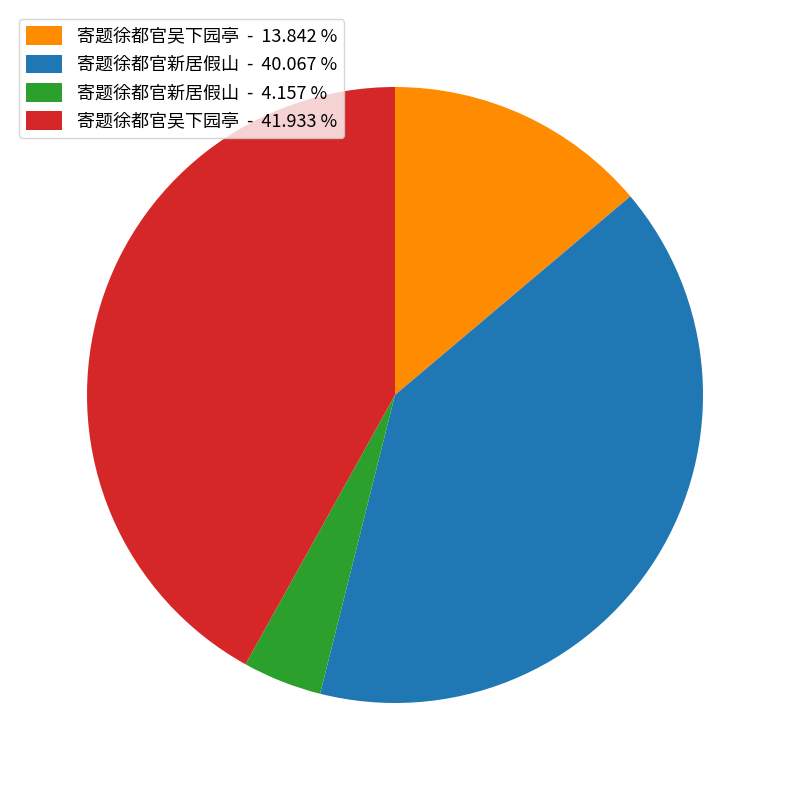

Which slice is the largest?

寄题徐都官吴下园亭 - 41.933 %